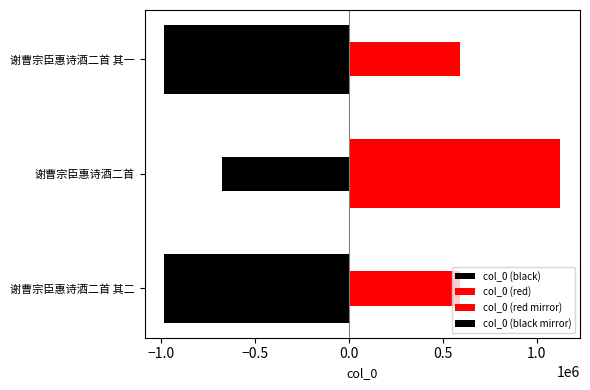

Between 谢曹宗臣惠诗酒二首 其二 and 谢曹宗臣惠诗酒二首 其一, which series saw the biggest shift?

col_0 (black)